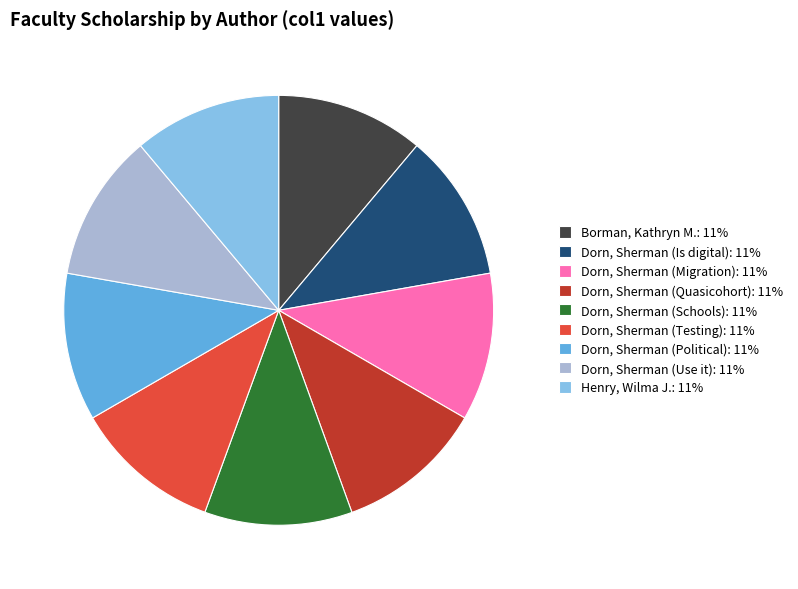

Approximately how many times larger is the value at Dorn, Sherman (Migration): 11% compared to Dorn, Sherman (Testing): 11%?

1.0